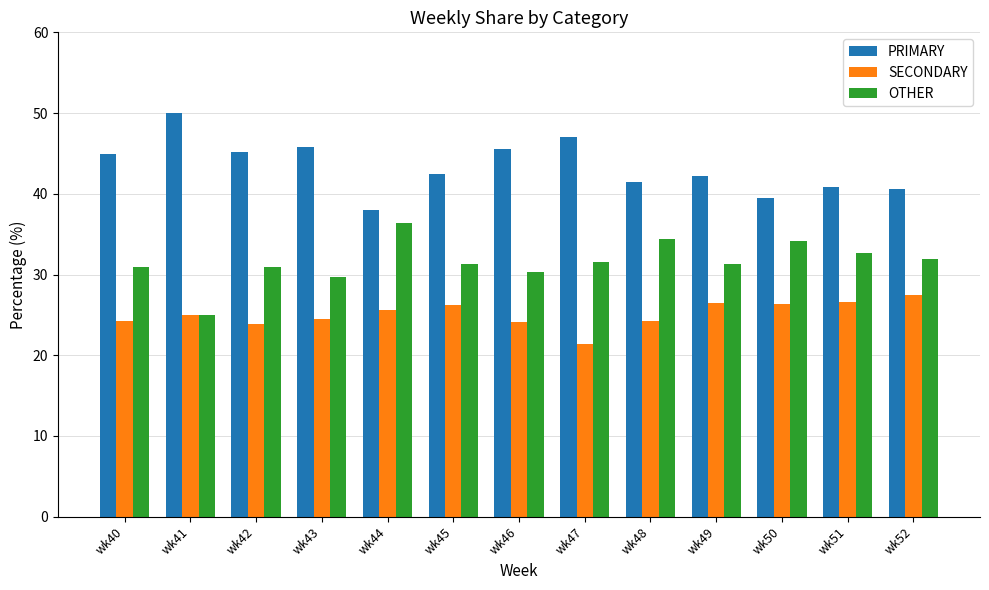

How many groups of bars are there?

13